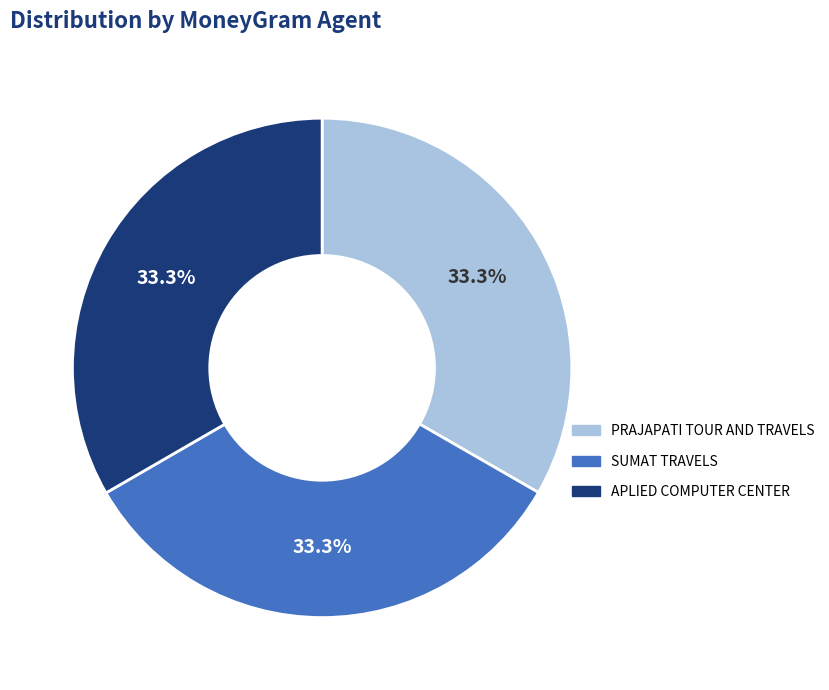

To the nearest percent, what is the combined percentage of APLIED COMPUTER CENTER and SUMAT TRAVELS?

67%